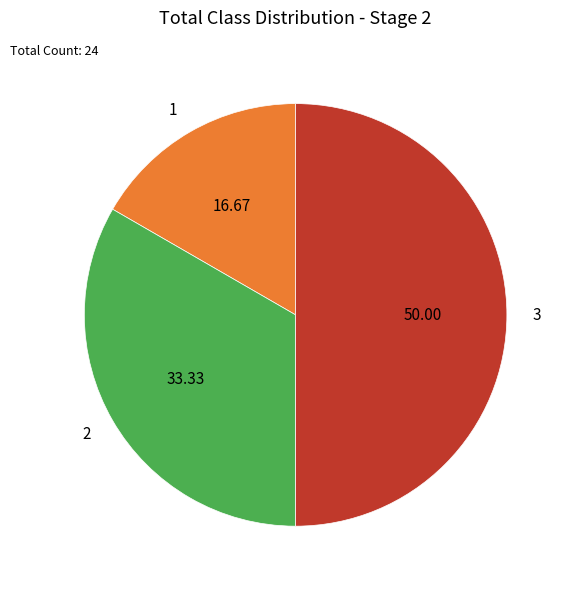

Is 1 the majority of the pie?

No